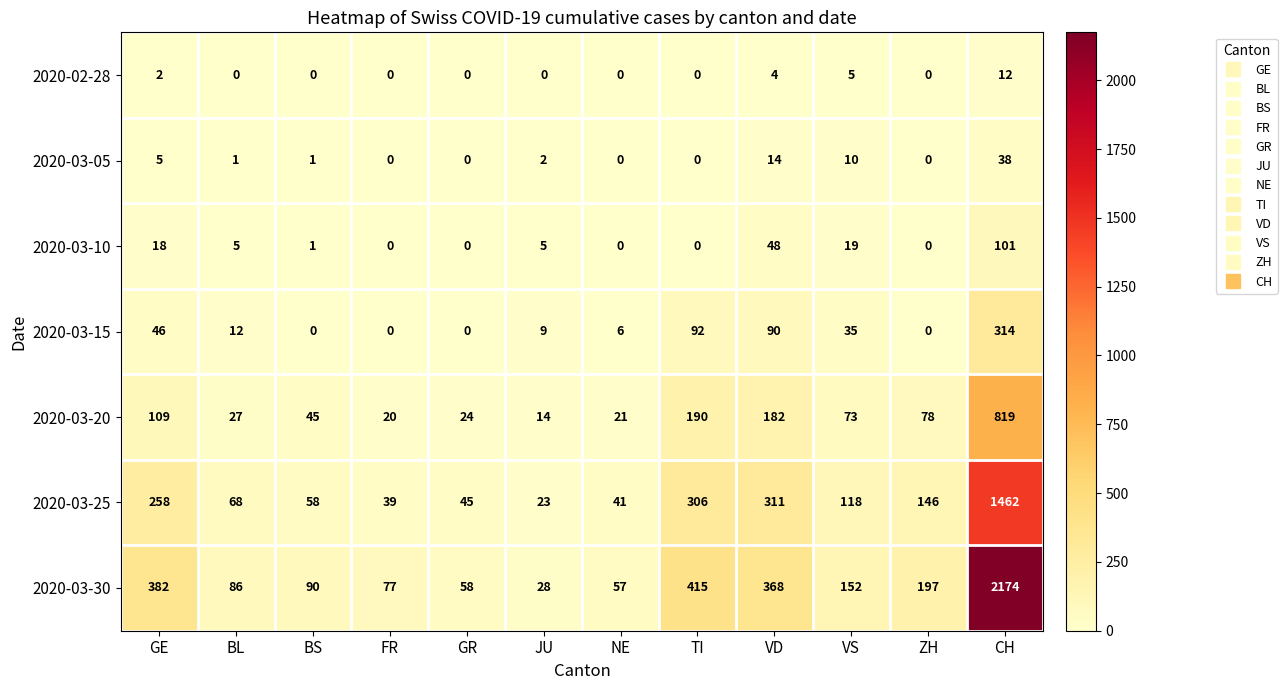

At which label does 2020-03-10 first exceed 5?

GE